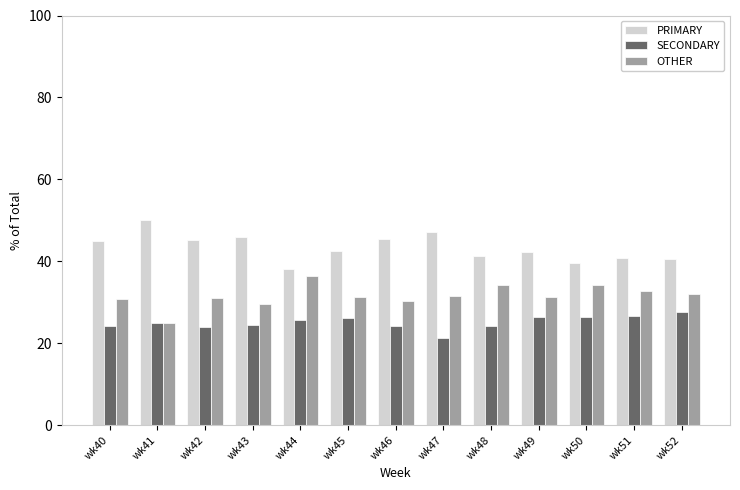

Read the PRIMARY value at wk43.

45.8